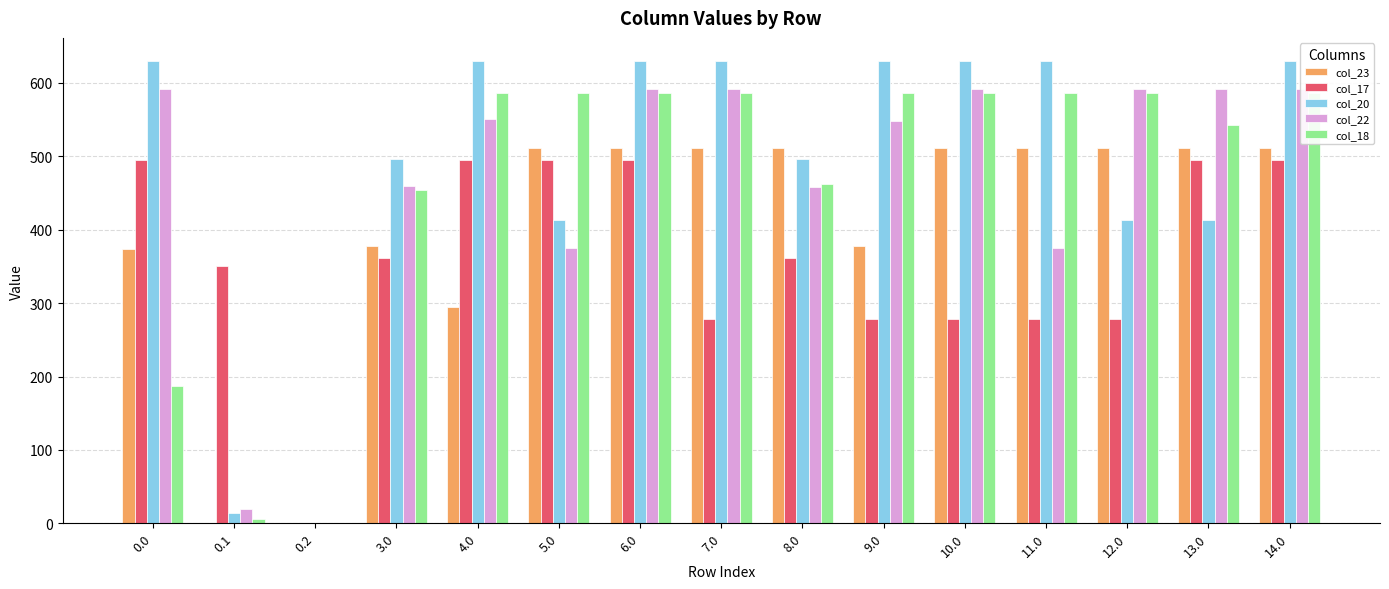

Reading left to right, list all the values displayed in this chart.

col_23: 373.3	0.0	0.0	378.3	295.3	511.3	511.3	511.3	511.3	377.3	511.3	511.3	511.3	511.3	511.3
col_17: 494.8	351.2	0.0	361.8	494.8	494.8	494.8	277.8	360.8	278.8	277.8	277.8	277.8	494.8	494.8
col_20: 629.9	14.5	0.0	496.9	629.9	412.9	629.9	629.9	495.9	629.9	629.9	629.9	412.9	413.9	629.9
col_22: 592.3	19.9	0.0	459.3	551.5	375.3	592.3	592.3	458.3	548.3	592.3	375.3	592.3	592.3	592.3
col_18: 186.7	5.4	0.0	453.7	586.7	586.7	586.7	586.7	461.8	586.7	586.7	586.7	586.7	542.7	586.7